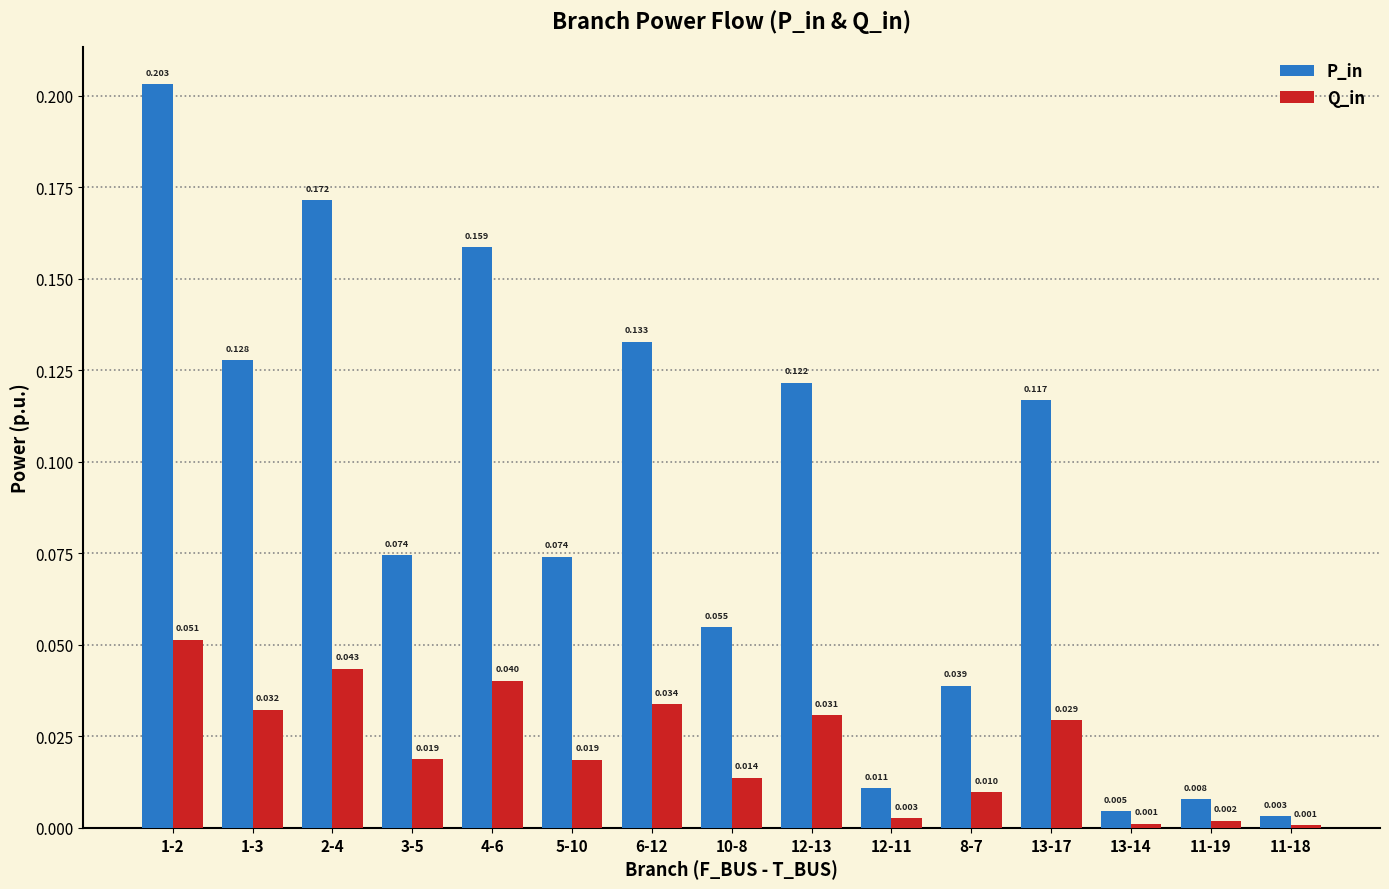

Is the value of Q_in at 1-2 greater than the value of P_in at 11-18?

Yes